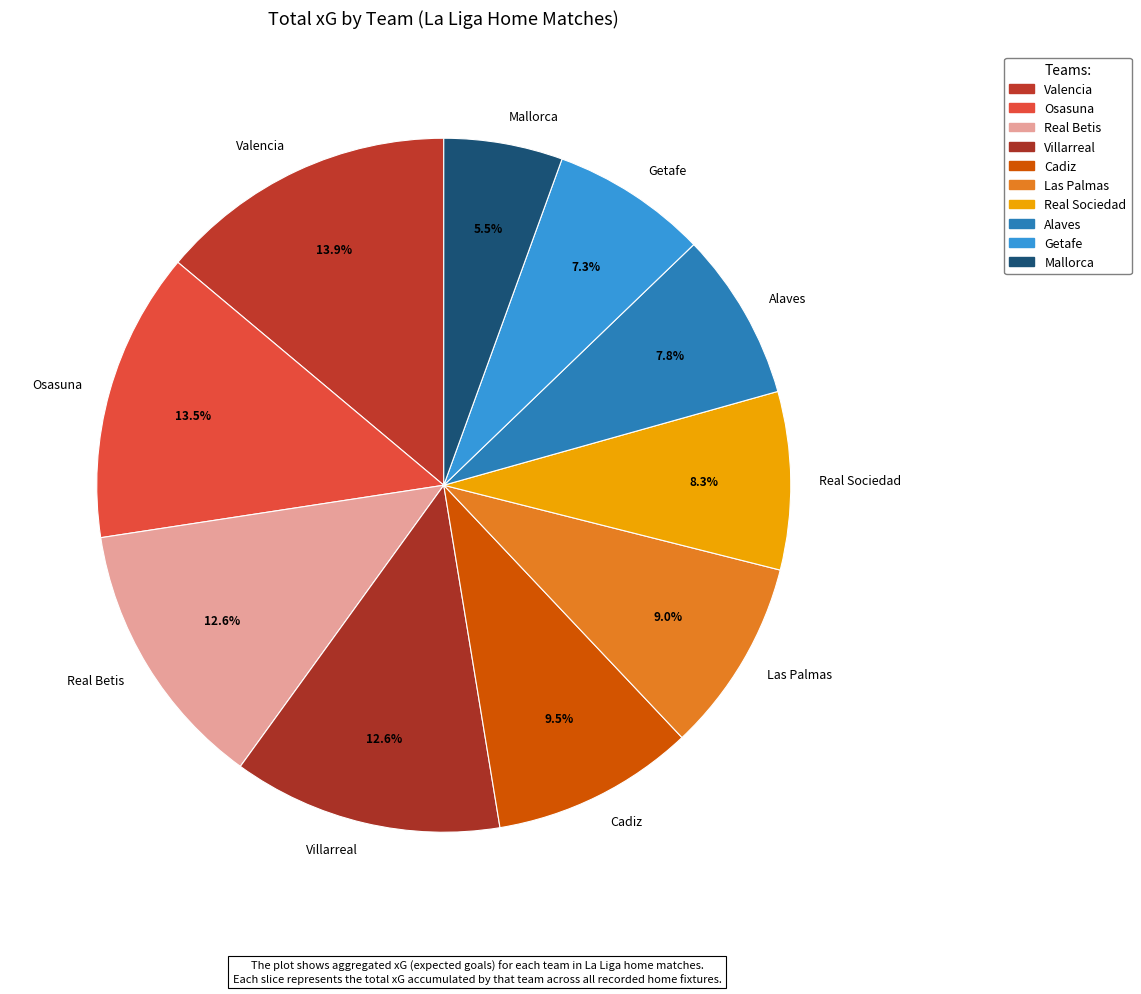

To the nearest percent, what percentage of the pie is Getafe?

7%